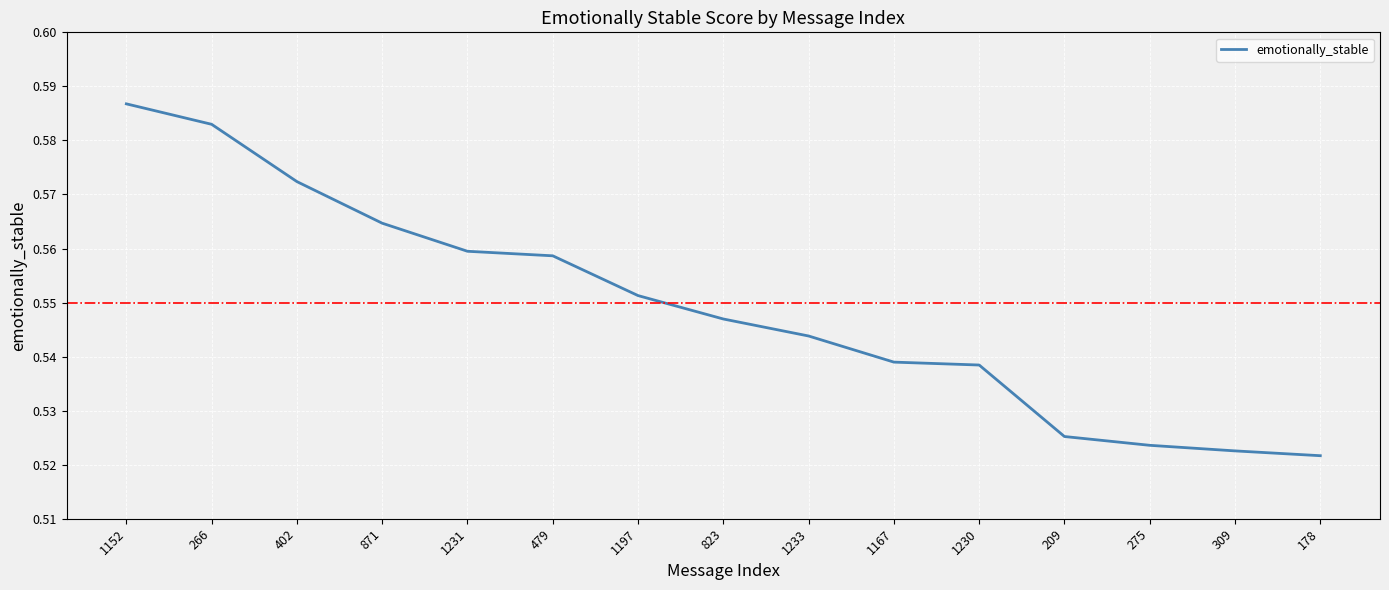

Which has a higher value, 275 or 402?

402